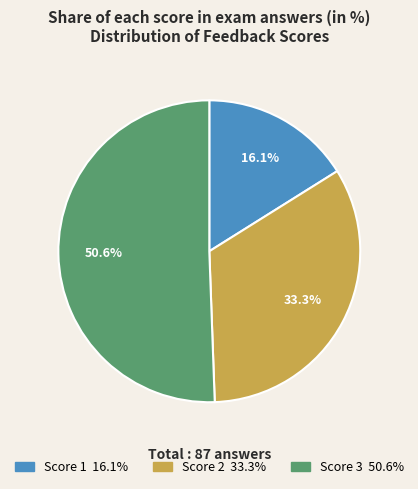

Does any single category account for the majority?

Yes